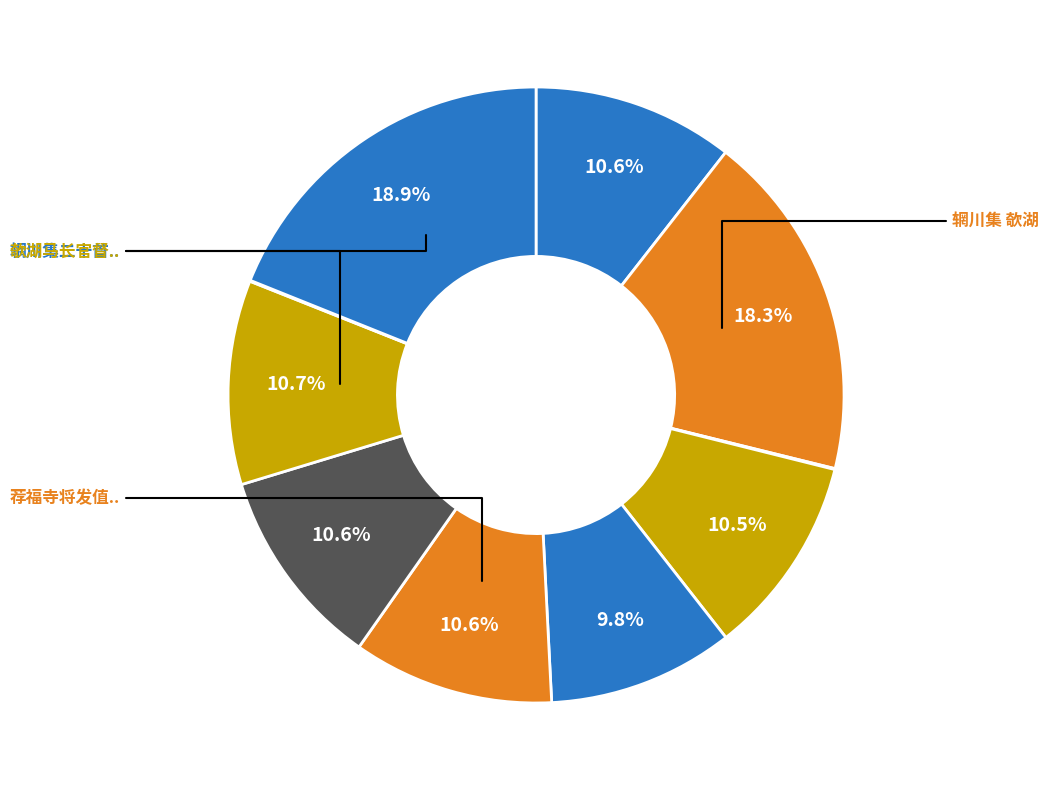

How many slices are in this pie chart?

10